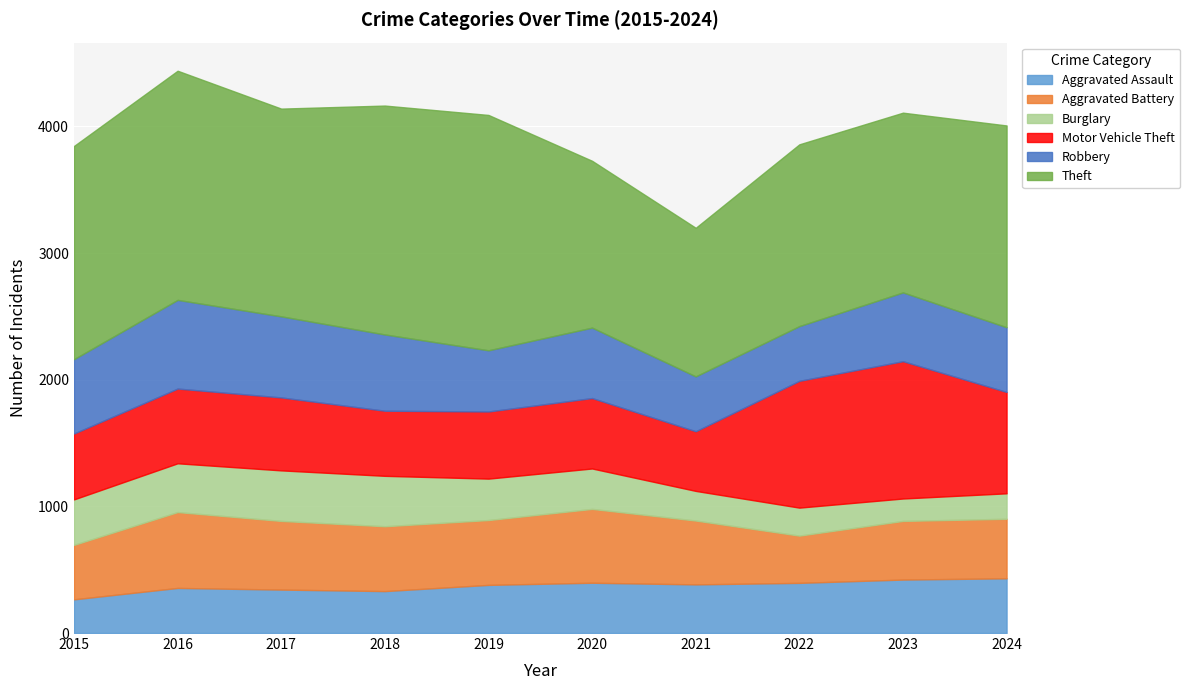

How many values in the Robbery series are below 556?

5